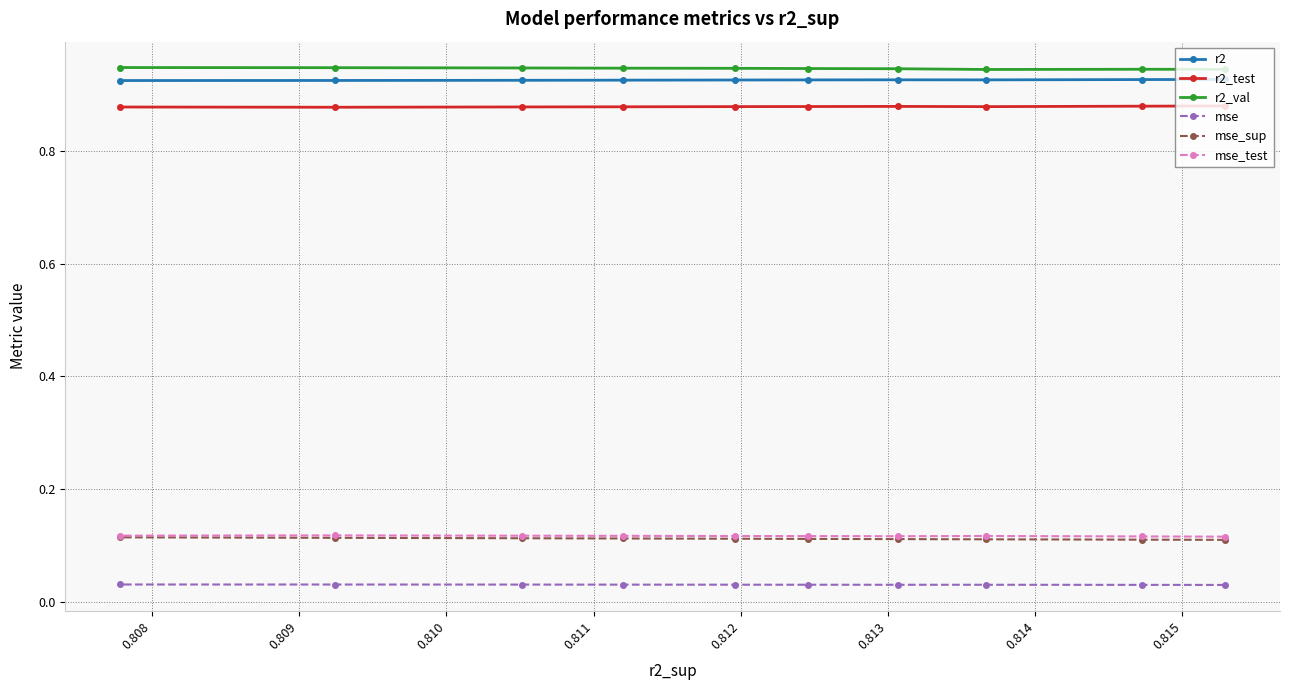

Reading left to right, what are all the values shown in this chart?

r2: 0.9	0.9	0.9	0.9	0.9	0.9	0.9	0.9	0.9	0.9
r2_test: 0.9	0.9	0.9	0.9	0.9	0.9	0.9	0.9	0.9	0.9
r2_val: 0.9	0.9	0.9	0.9	0.9	0.9	0.9	0.9	0.9	0.9
mse: 0.0	0.0	0.0	0.0	0.0	0.0	0.0	0.0	0.0	0.0
mse_sup: 0.1	0.1	0.1	0.1	0.1	0.1	0.1	0.1	0.1	0.1
mse_test: 0.1	0.1	0.1	0.1	0.1	0.1	0.1	0.1	0.1	0.1